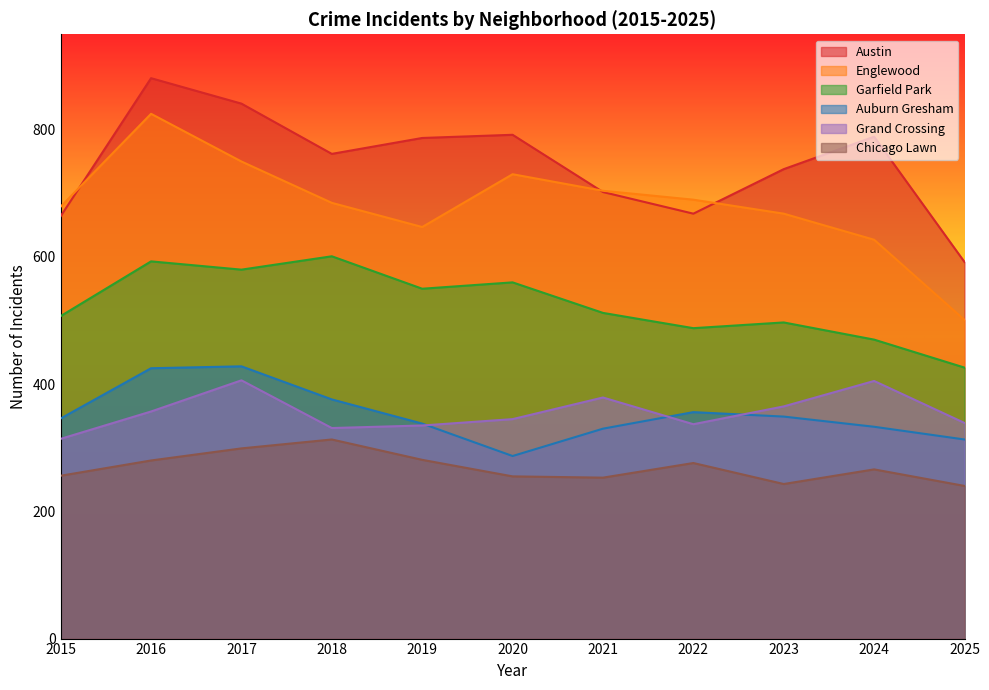

Rank the series by their maximum value, from lowest to highest.

Chicago Lawn, Grand Crossing, Auburn Gresham, Garfield Park, Englewood, Austin